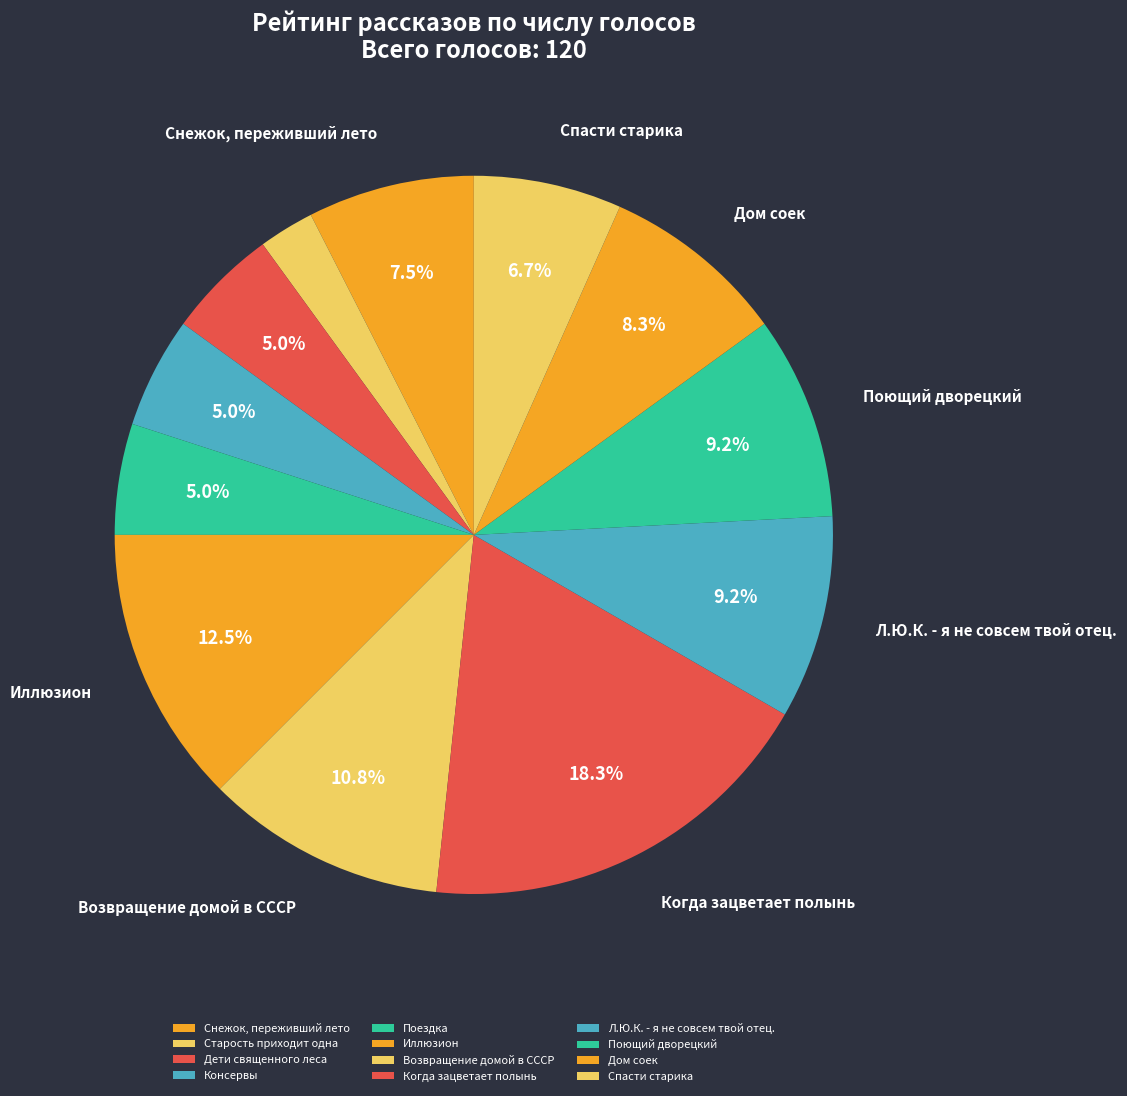

Which category has the biggest portion of the pie?

Когда зацветает полынь